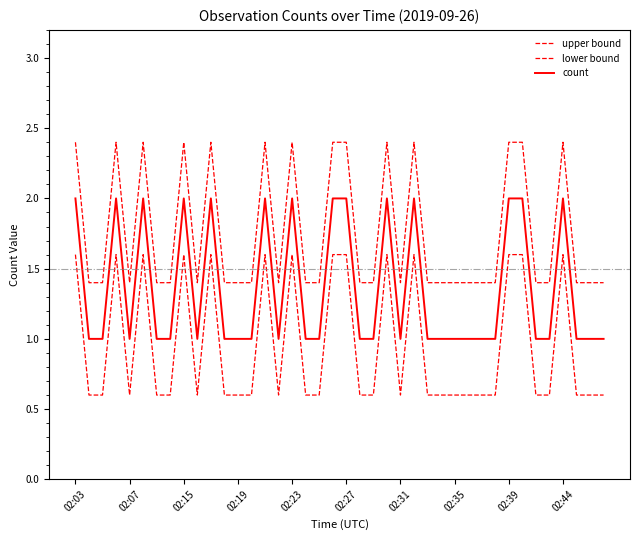

At which label does count reach its peak?

02:03